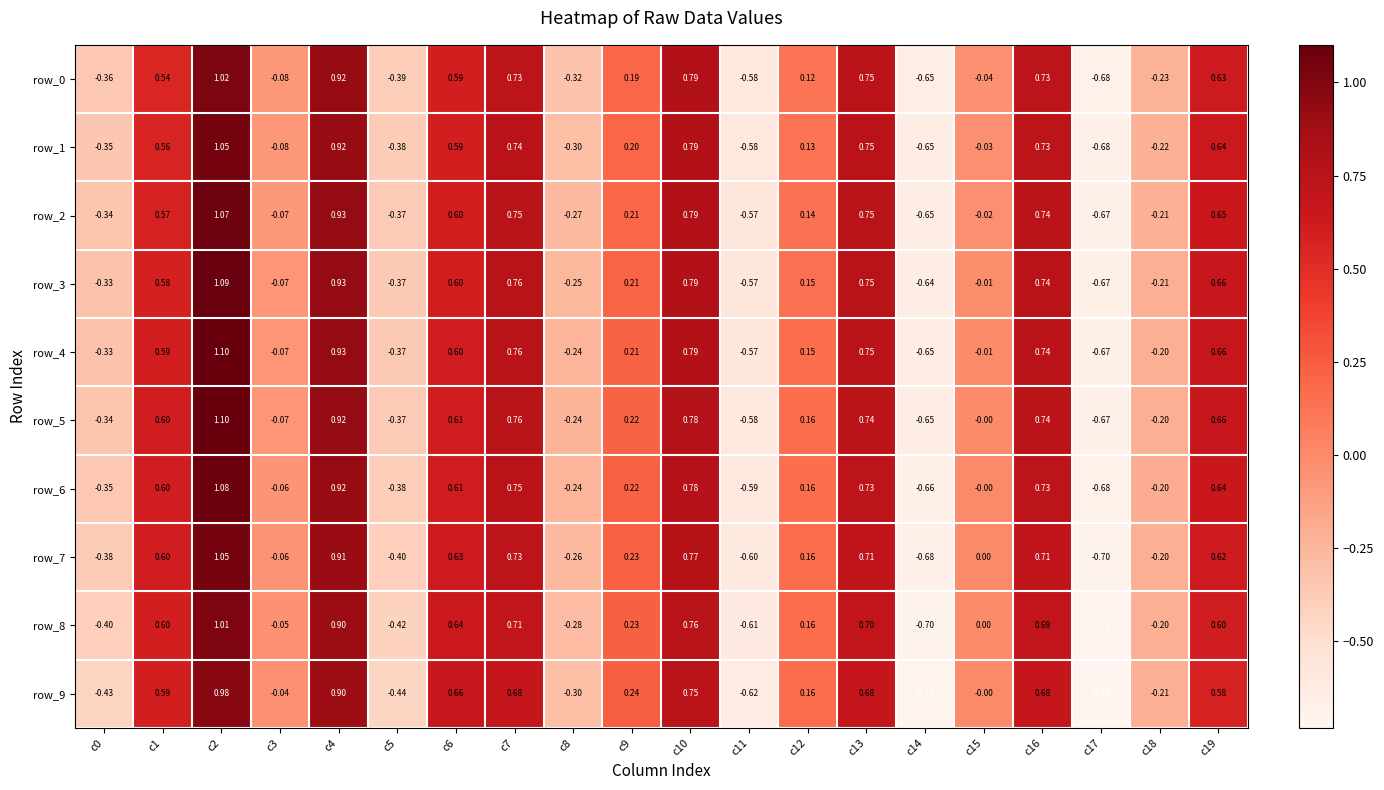

Count the number of categories in the chart.

20